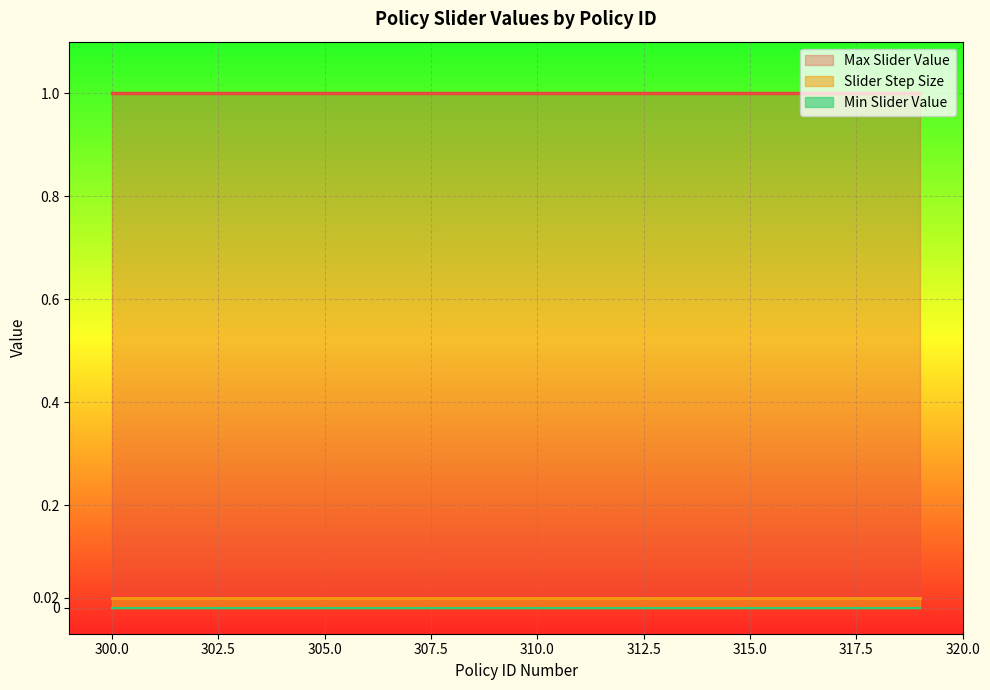

True or false: Slider Step Size has more than 1 points higher than both neighbors.

False